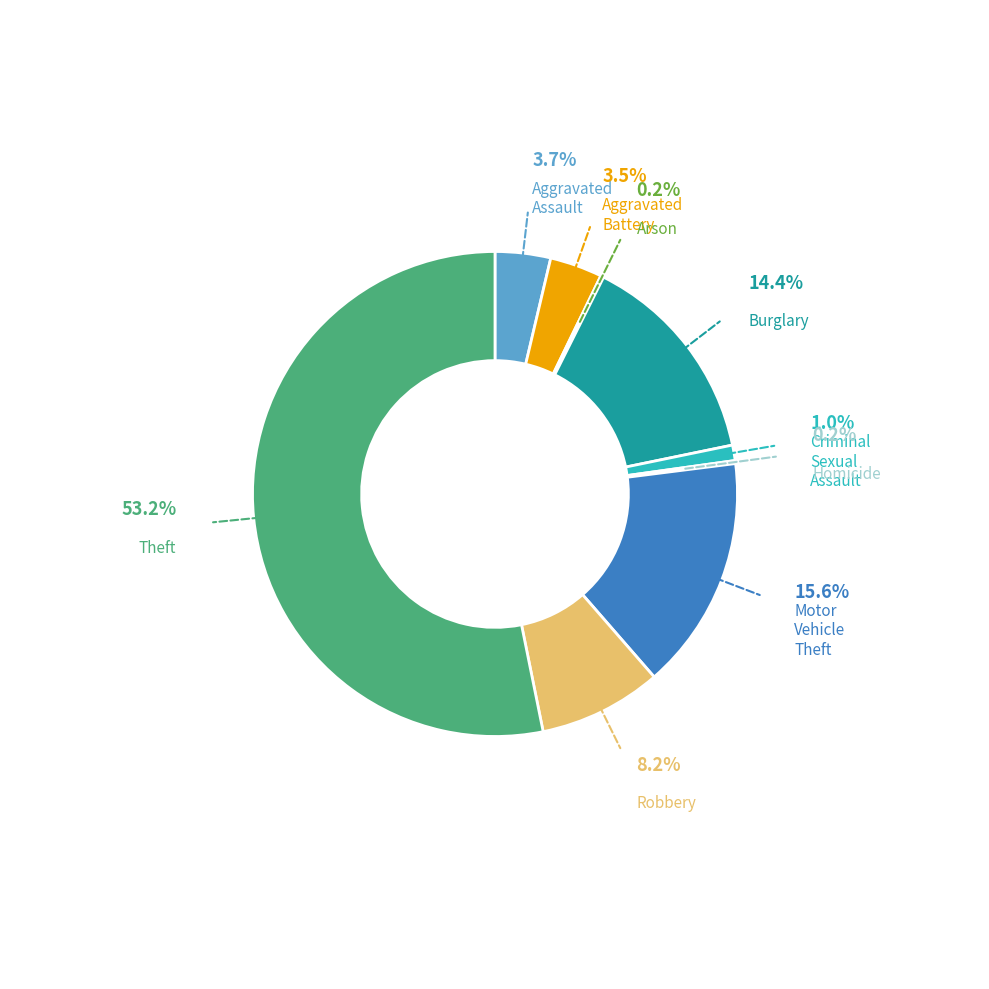

What is the largest slice in the pie chart?

Theft